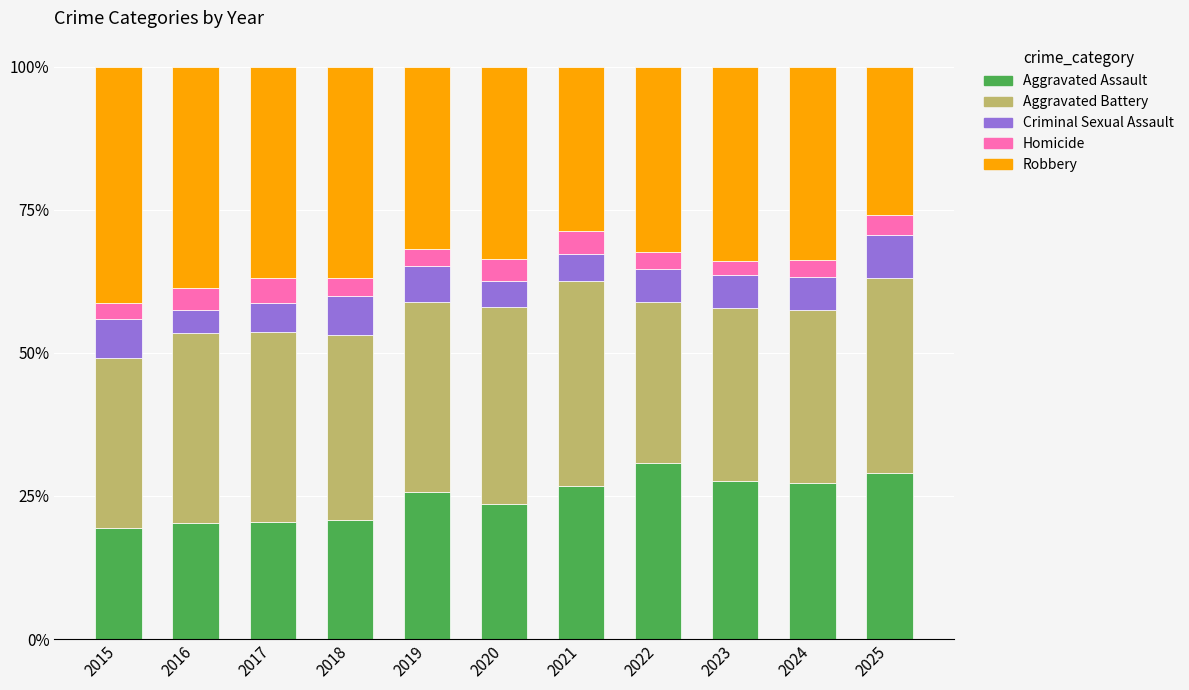

What is the total value across all series at 2017?

100.0